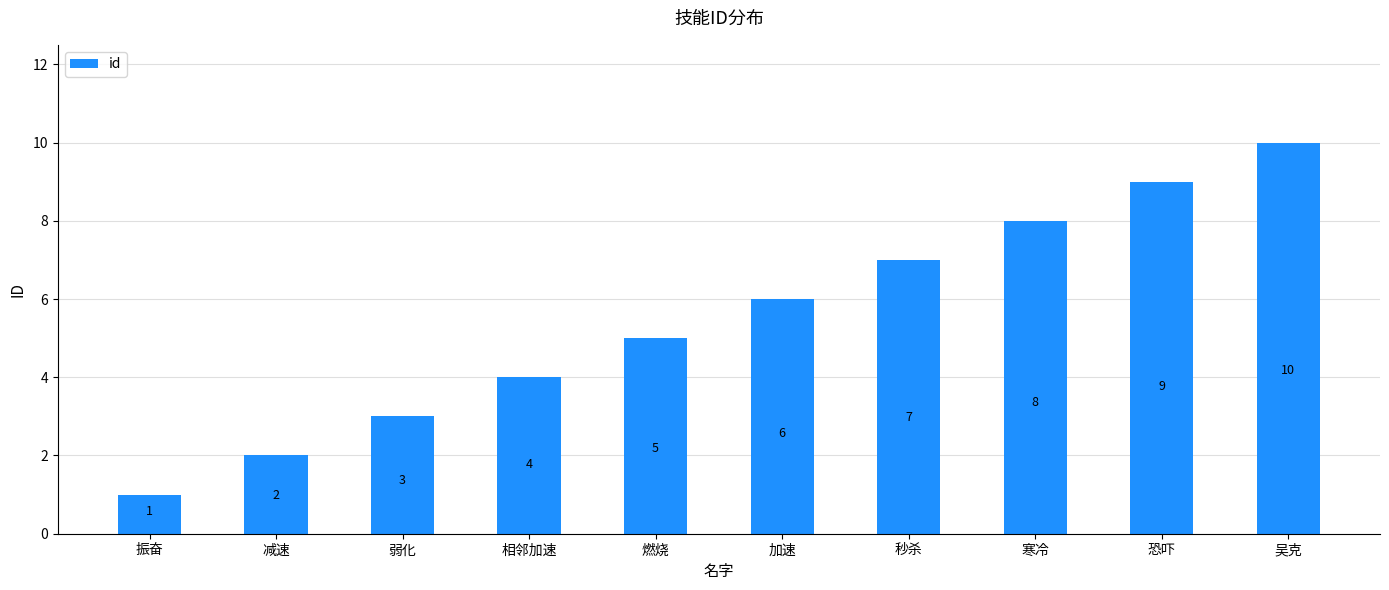

Where is the data nearest to the value 5?

燃烧